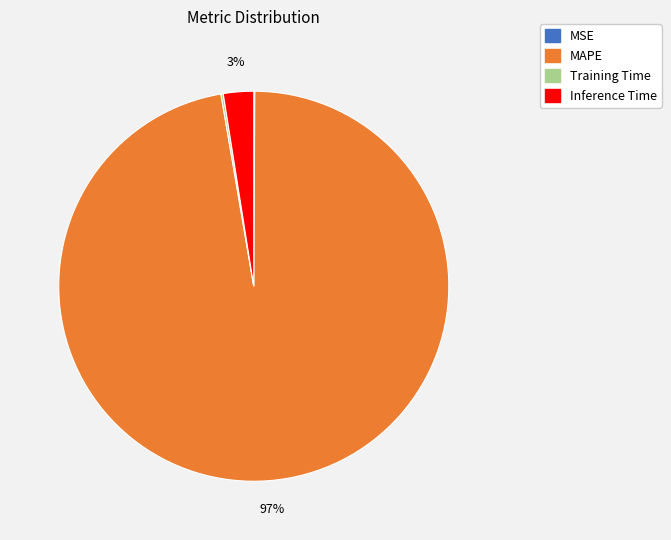

Does MAPE represent more than half of the total?

Yes